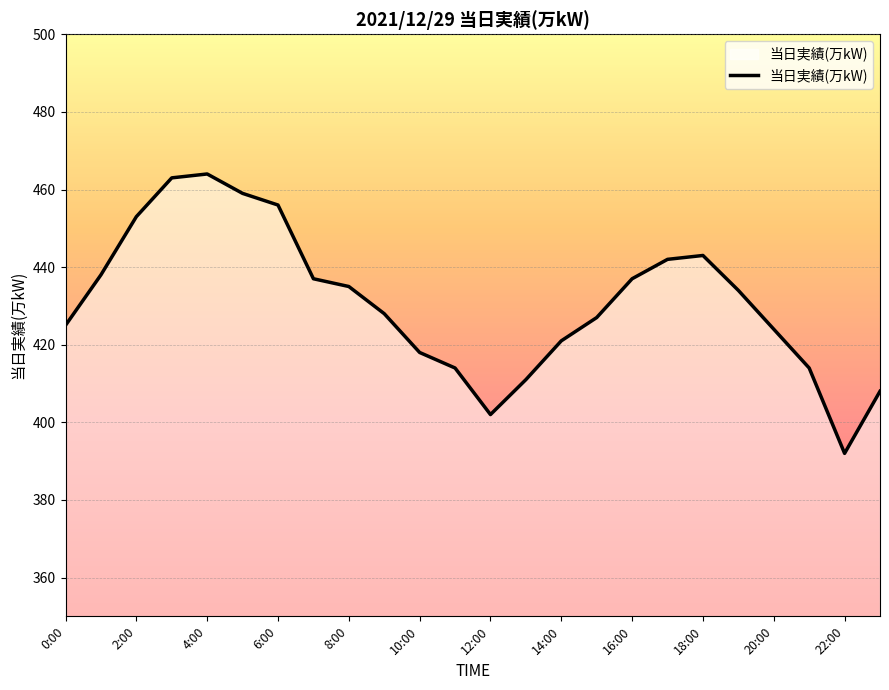

How many lines are shown in the chart?

1